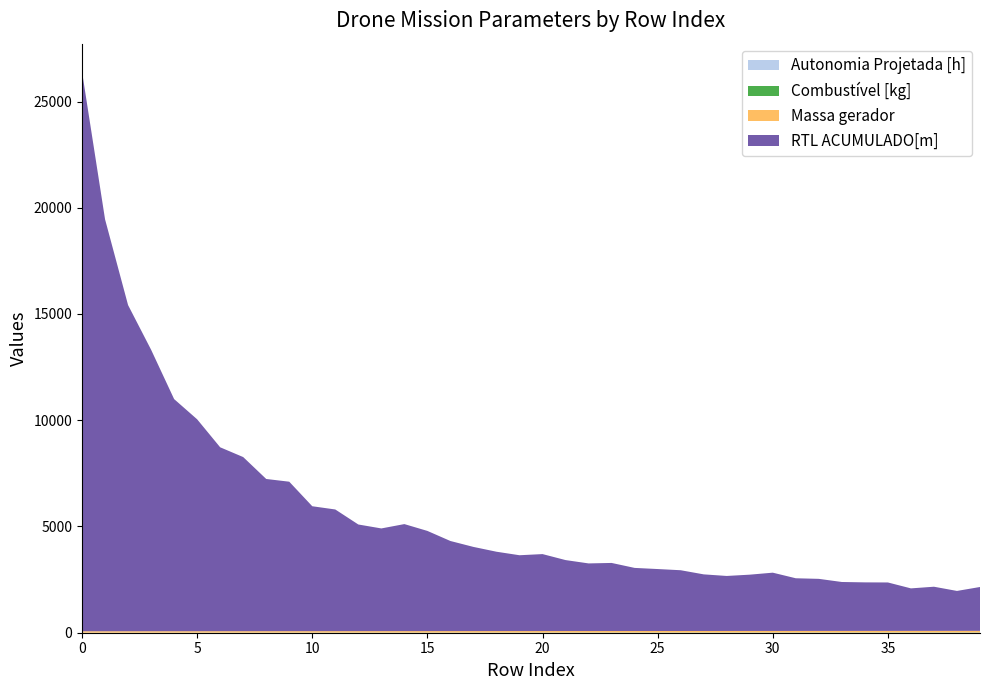

Reading right to left, extract all data points from this chart.

Autonomia Projetada [h]: 39=0.7	38=0.7	37=0.7	36=0.6	35=0.6	34=0.6	33=0.6	32=0.6	31=0.6	30=0.6	29=0.5	28=0.5	27=0.5	26=0.5	25=0.5	24=0.5	23=0.4	22=0.4	21=0.4	20=0.4	19=0.4	18=0.4	17=0.3	16=0.3	15=0.3	14=0.3	13=0.3	12=0.3	11=0.2	10=0.2	9=0.2	8=0.2	7=0.2	6=0.2	5=0.1	4=0.1	3=0.1	2=0.1	1=0.1	0=0.1
Combustível [kg]: 39=10.8	38=10.5	37=10.2	36=10.0	35=9.8	34=9.5	33=9.2	32=9.0	31=8.8	30=8.5	29=8.2	28=8.0	27=7.8	26=7.5	25=7.2	24=7.0	23=6.8	22=6.5	21=6.2	20=6.0	19=5.8	18=5.5	17=5.2	16=5.0	15=4.8	14=4.5	13=4.2	12=4.0	11=3.8	10=3.5	9=3.2	8=3.0	7=2.8	6=2.5	5=2.2	4=2.0	3=1.8	2=1.5	1=1.2	0=1.0
Massa gerador: 39=76.4	38=76.2	37=76.0	36=75.7	35=75.5	34=75.2	33=75.0	32=74.7	31=74.5	30=74.3	29=74.0	28=73.8	27=73.5	26=73.3	25=73.1	24=72.8	23=72.6	22=72.4	21=72.1	20=71.9	19=71.7	18=71.5	17=71.2	16=71.0	15=70.8	14=70.5	13=70.3	12=70.1	11=69.9	10=69.6	9=69.4	8=69.2	7=69.0	6=68.8	5=68.5	4=68.3	3=68.1	2=67.9	1=67.7	0=67.4
RTL ACUMULADO[m]: 39=2064.1	38=1879.3	37=2078.1	36=2000.6	35=2279.6	34=2284.4	33=2302.7	32=2450.9	31=2479.1	30=2742.7	29=2649.6	28=2589.2	27=2664.6	26=2859.8	25=2916.2	24=2970.1	23=3204.3	22=3182.6	21=3340.3	20=3622.4	19=3568.8	18=3734.8	17=3961.4	16=4240.2	15=4715.2	14=5036.9	13=4833.2	12=5019.1	11=5726.3	10=5879.2	9=7034.5	8=7163.1	7=8194.9	6=8655.2	5=9972.6	4=10924.6	3=13247.8	2=15349.0	1=19386.9	0=26334.0